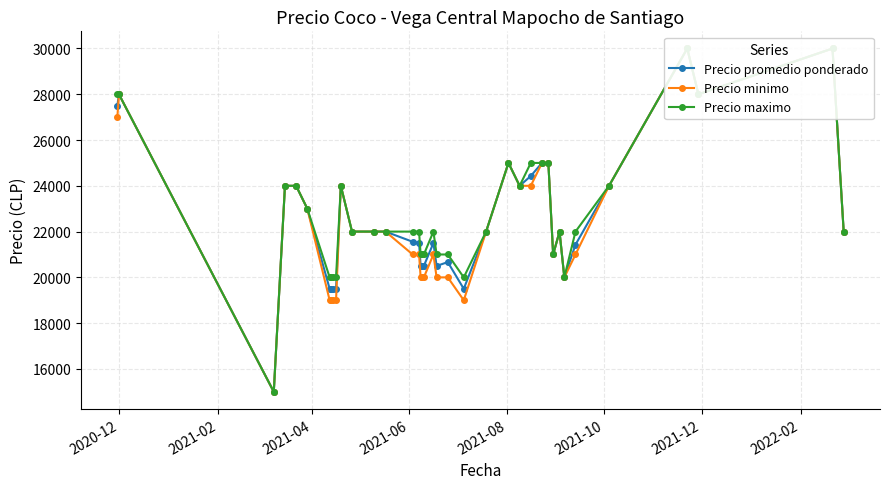

What is the maximum value for Precio maximo?

30000